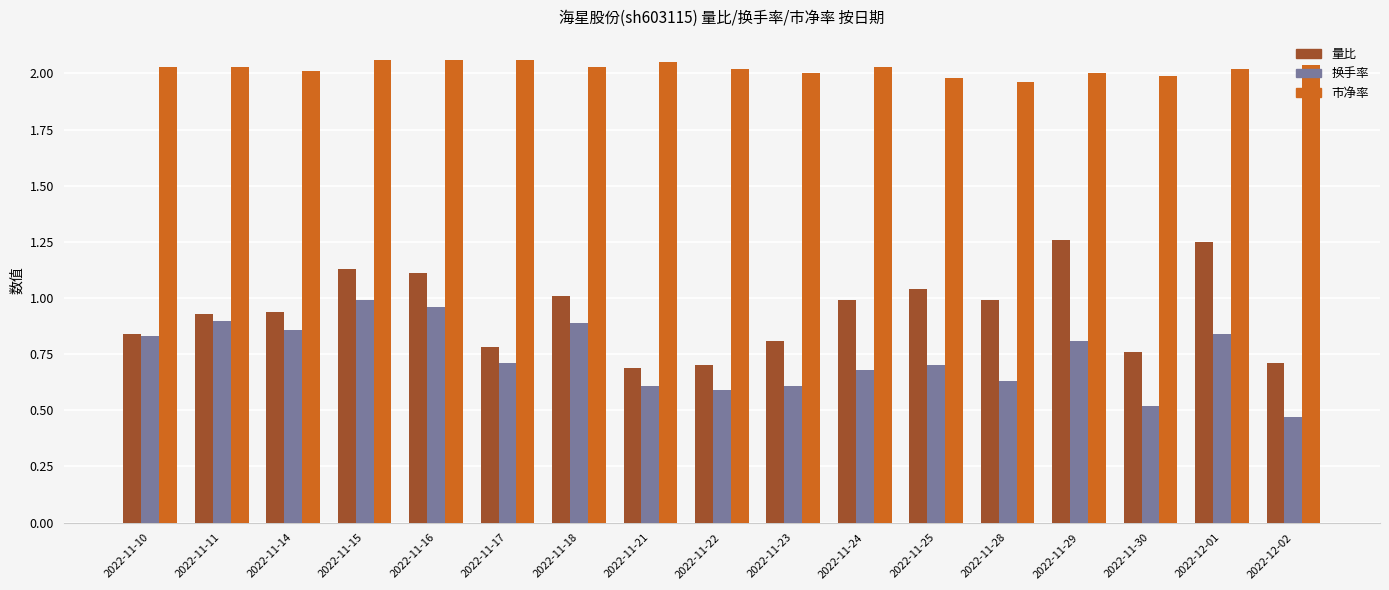

What are all the series names shown in the legend?

量比, 换手率, 市净率